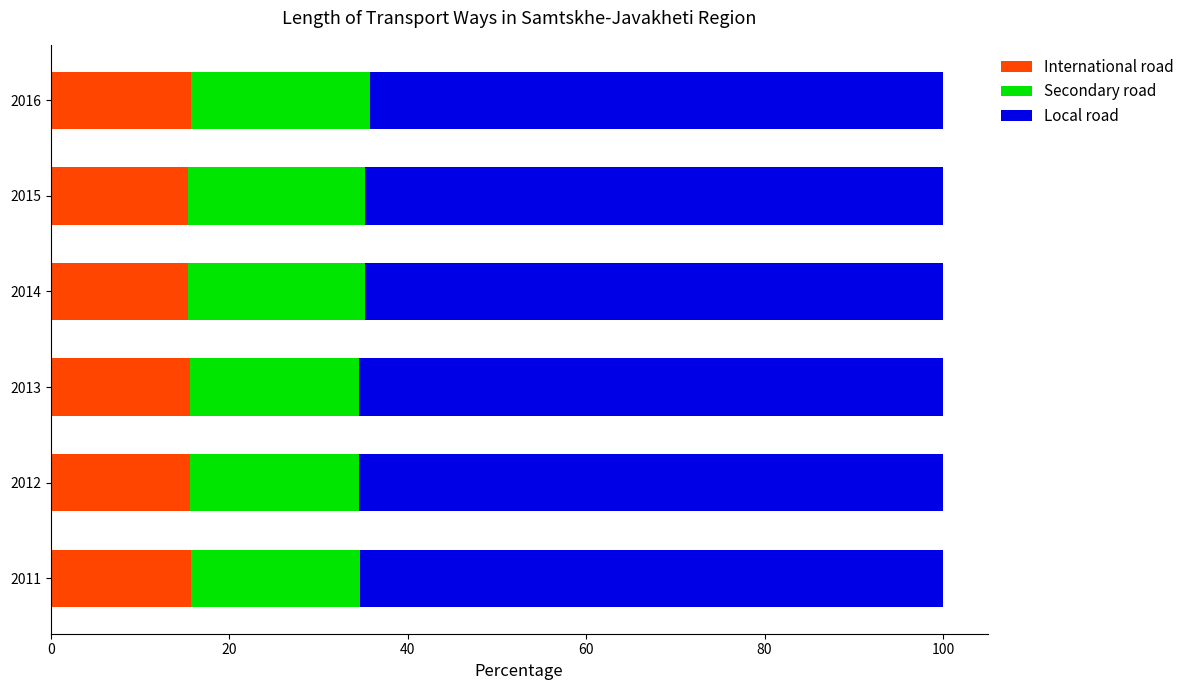

What is the average value of the International road series?

15.6